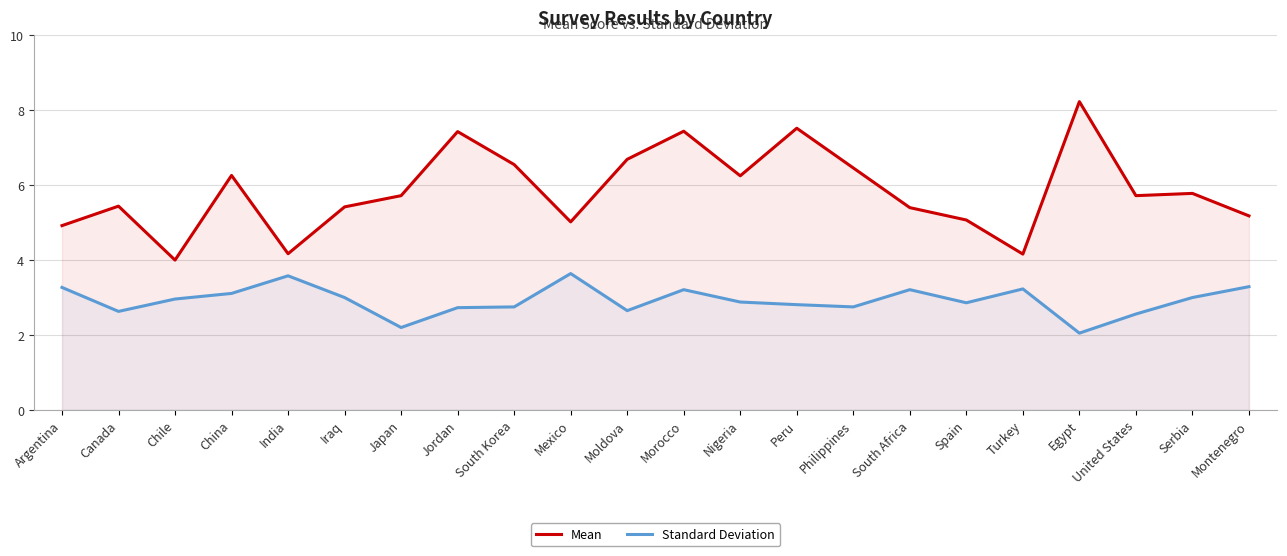

Is it true that Standard Deviation equals 2.6 at Canada?

True